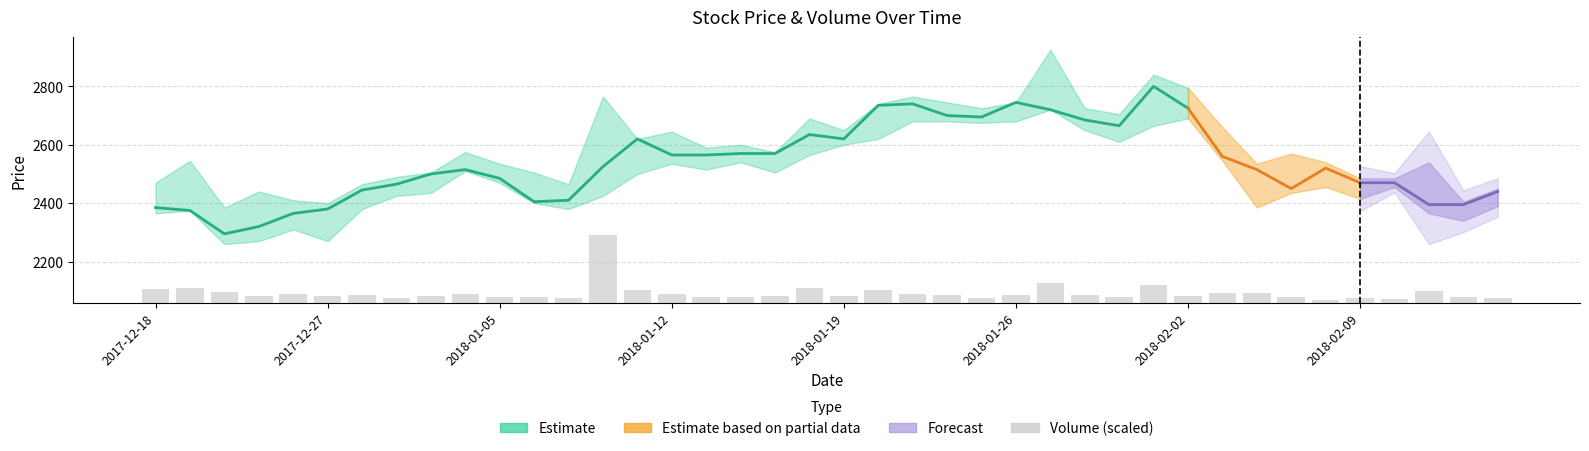

What is the difference between the maximum and minimum values?

222.8